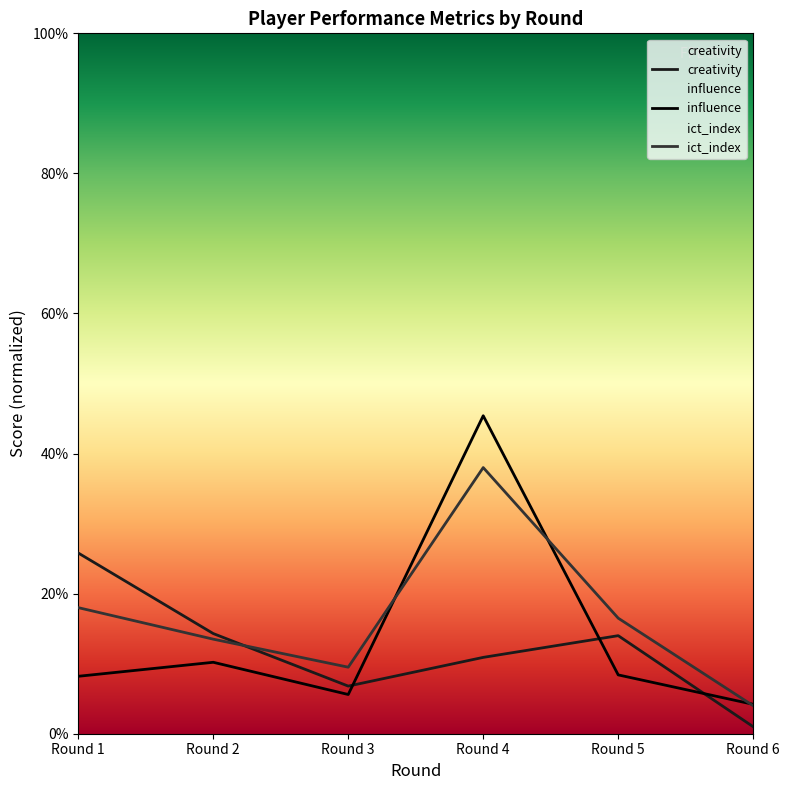

The influence series shows 4.2 at Round 6. True or false?

True